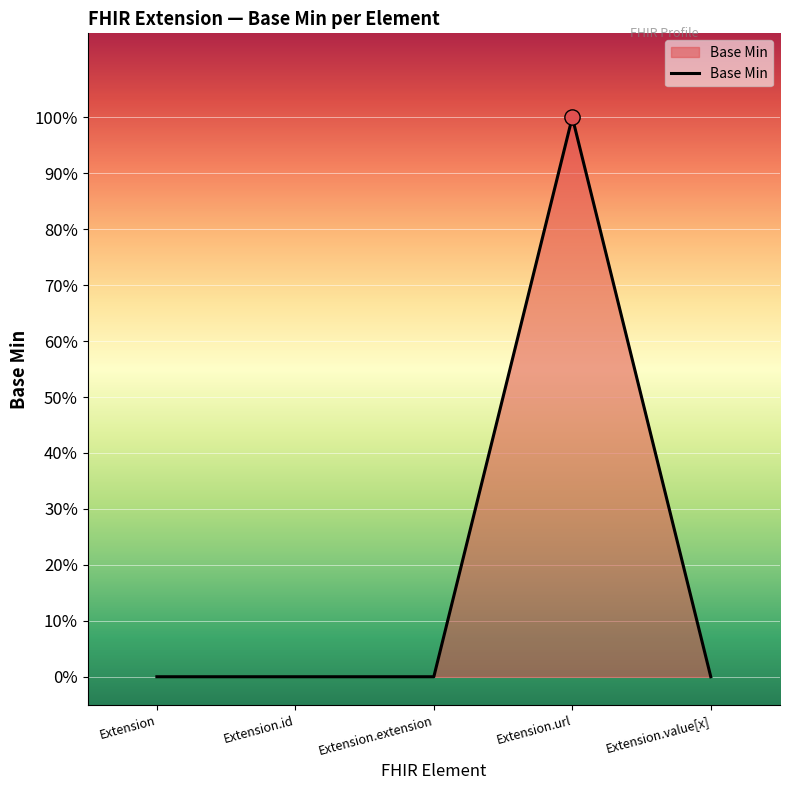

How many lines are shown in the chart?

1